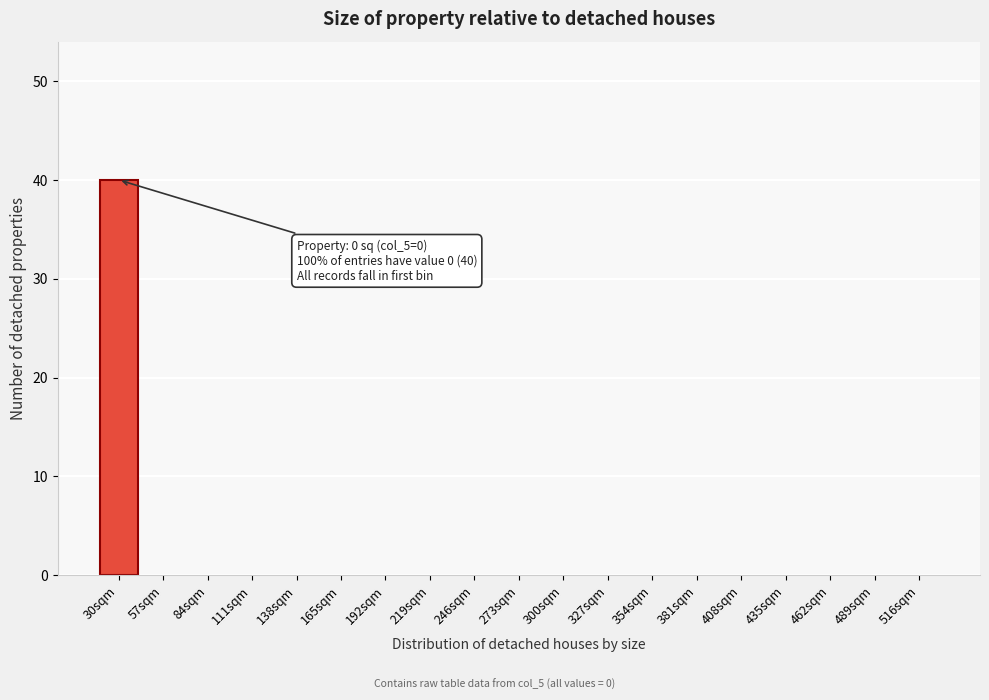

Reading left to right, transcribe all the data shown in this chart.

30sqm=40	57sqm=0	84sqm=0	111sqm=0	138sqm=0	165sqm=0	192sqm=0	219sqm=0	246sqm=0	273sqm=0	300sqm=0	327sqm=0	354sqm=0	381sqm=0	408sqm=0	435sqm=0	462sqm=0	489sqm=0	516sqm=0